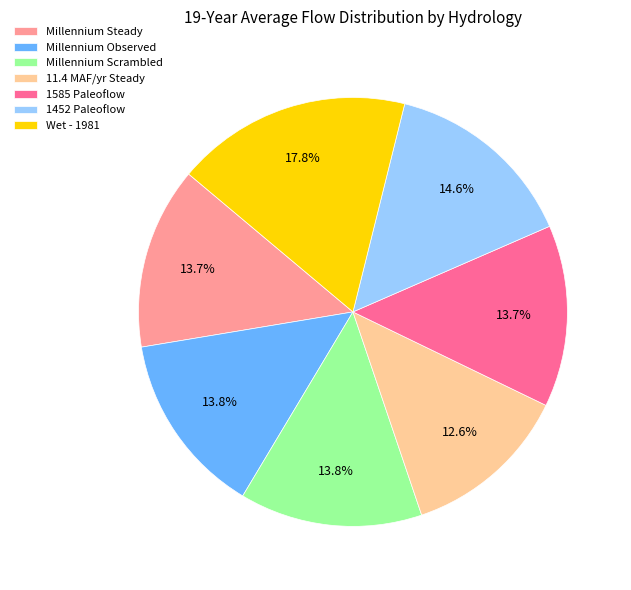

Which category has the biggest portion of the pie?

Wet - 1981